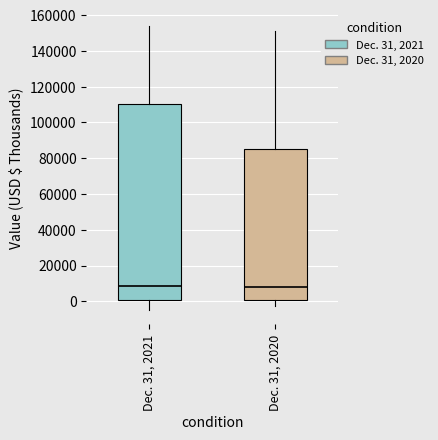

Comparing the boxes themselves (not the whiskers), which one is the tallest?

Dec. 31, 2021